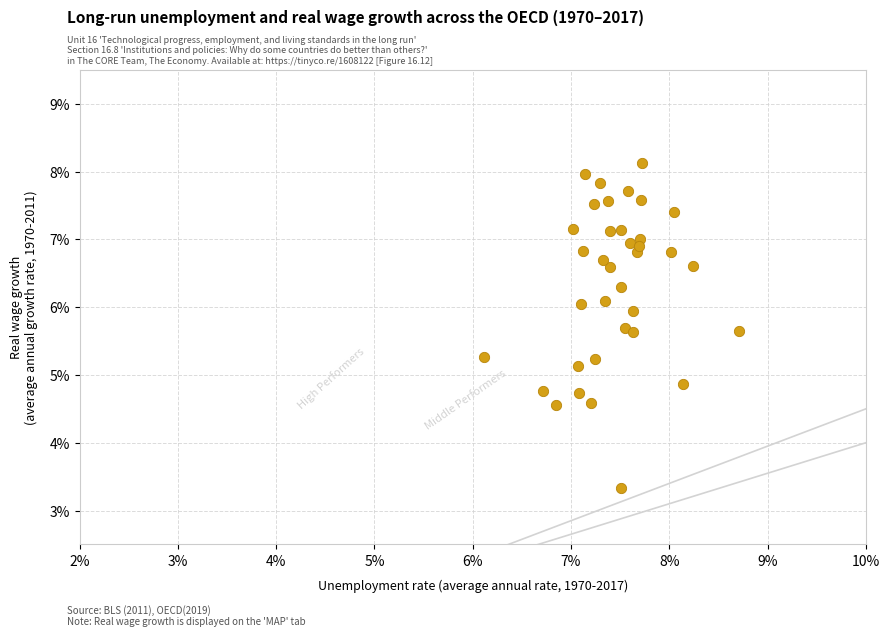

What is the range of X values (max minus min)?

2.6